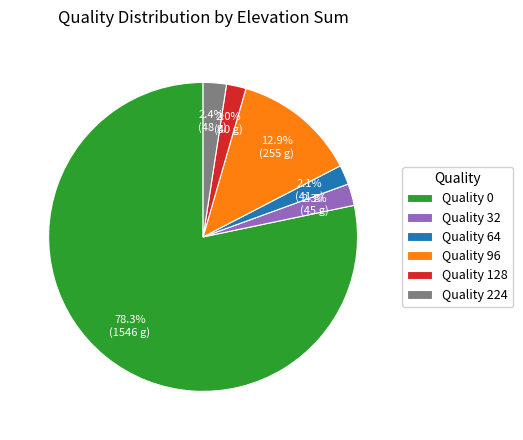

How many segments does this pie chart have?

6